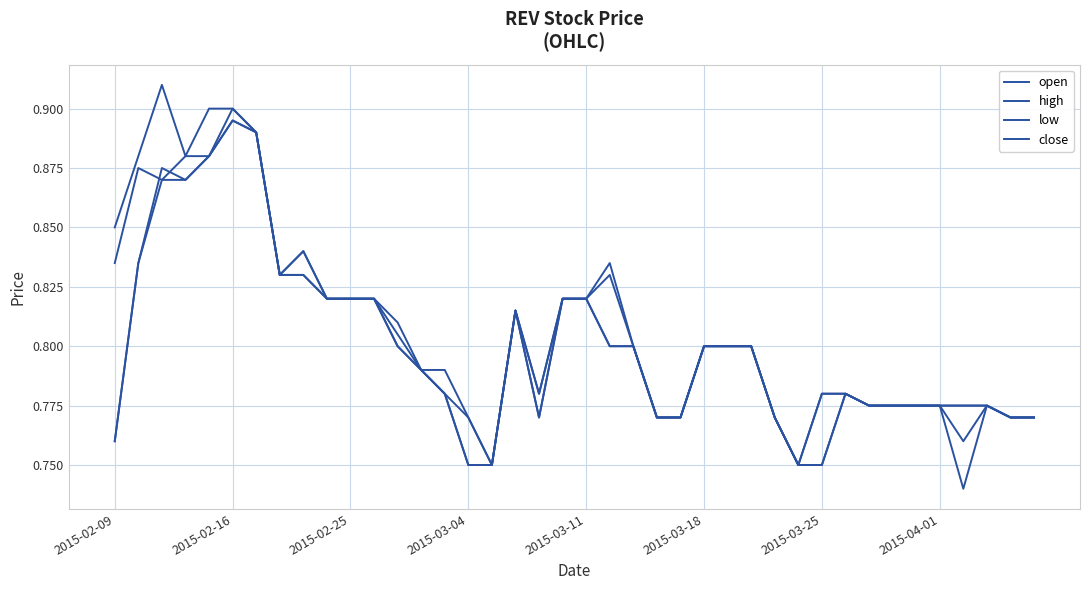

Reading left to right, extract all data points from this chart.

open: 0.8	0.8	0.9	0.9	0.9	0.9	0.9	0.8	0.8	0.8	0.8	0.8	0.8	0.8	0.8	0.8	0.8	0.8	0.8	0.8	0.8	0.8	0.8	0.8	0.8	0.8	0.8	0.8	0.8	0.8	0.8	0.8	0.8	0.8	0.8	0.8	0.8	0.8	0.8	0.8
high: 0.8	0.9	0.9	0.9	0.9	0.9	0.9	0.8	0.8	0.8	0.8	0.8	0.8	0.8	0.8	0.8	0.8	0.8	0.8	0.8	0.8	0.8	0.8	0.8	0.8	0.8	0.8	0.8	0.8	0.8	0.8	0.8	0.8	0.8	0.8	0.8	0.8	0.8	0.8	0.8
low: 0.8	0.8	0.9	0.9	0.9	0.9	0.9	0.8	0.8	0.8	0.8	0.8	0.8	0.8	0.8	0.8	0.8	0.8	0.8	0.8	0.8	0.8	0.8	0.8	0.8	0.8	0.8	0.8	0.8	0.8	0.8	0.8	0.8	0.8	0.8	0.8	0.7	0.8	0.8	0.8
close: 0.8	0.9	0.9	0.9	0.9	0.9	0.9	0.8	0.8	0.8	0.8	0.8	0.8	0.8	0.8	0.8	0.8	0.8	0.8	0.8	0.8	0.8	0.8	0.8	0.8	0.8	0.8	0.8	0.8	0.8	0.8	0.8	0.8	0.8	0.8	0.8	0.8	0.8	0.8	0.8